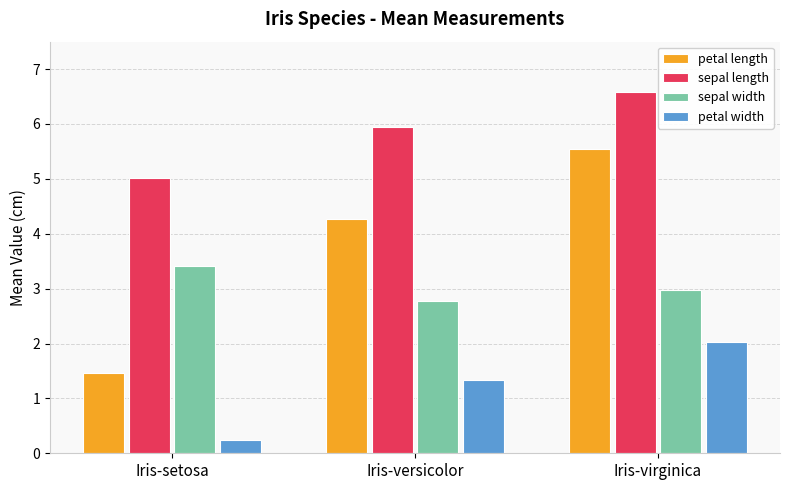

What is the label of the 2nd bar from the left?

Iris-versicolor